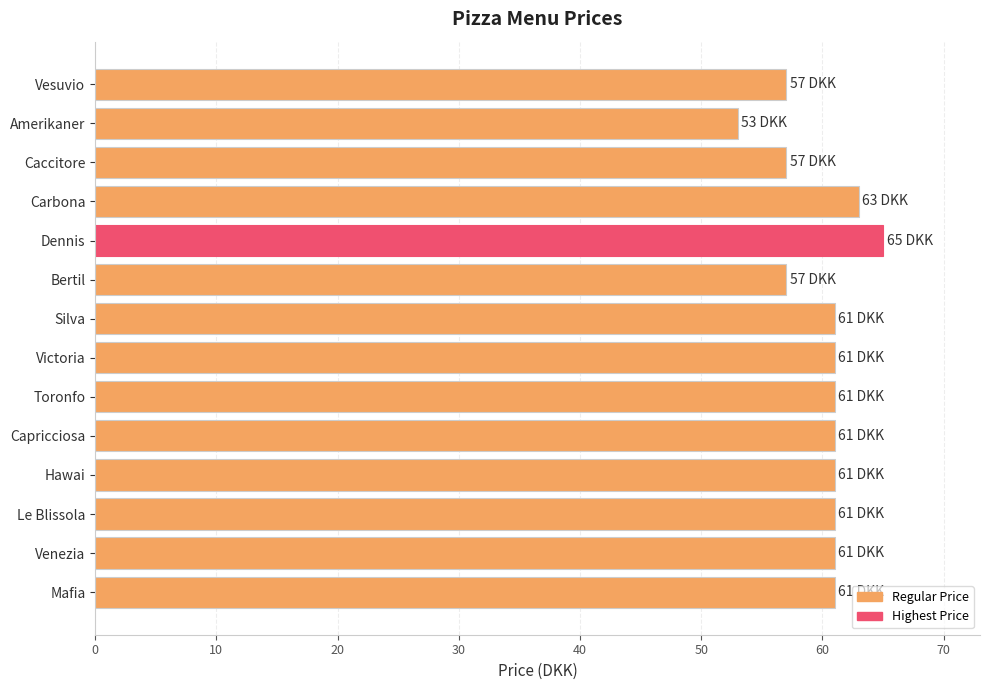

How many distinct data groups are displayed?

1